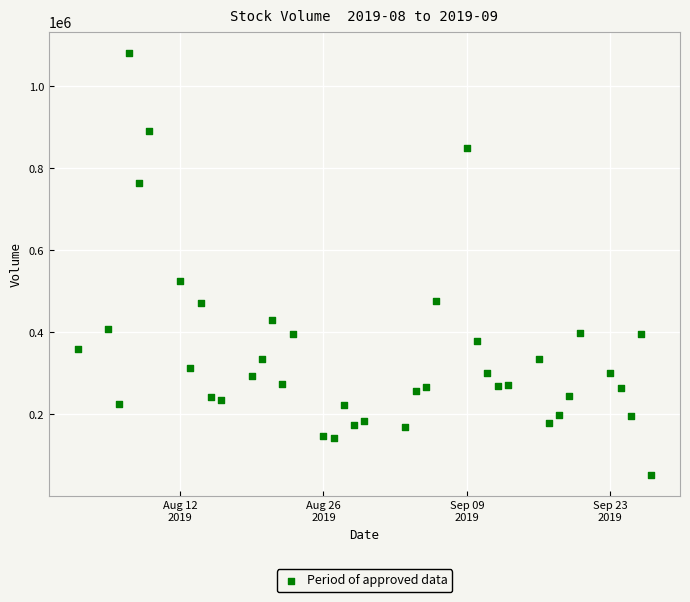

What Y value in the scatter plot is closest to 566359?

524100